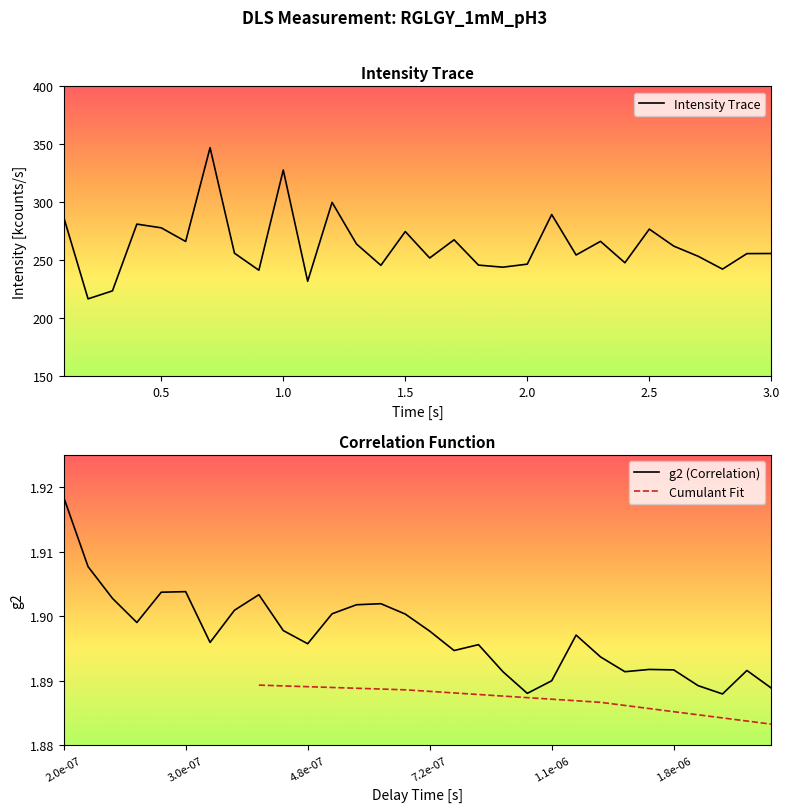

The value of g2 (Correlation) at 1.8e-06 is 1.1. True or false?

False